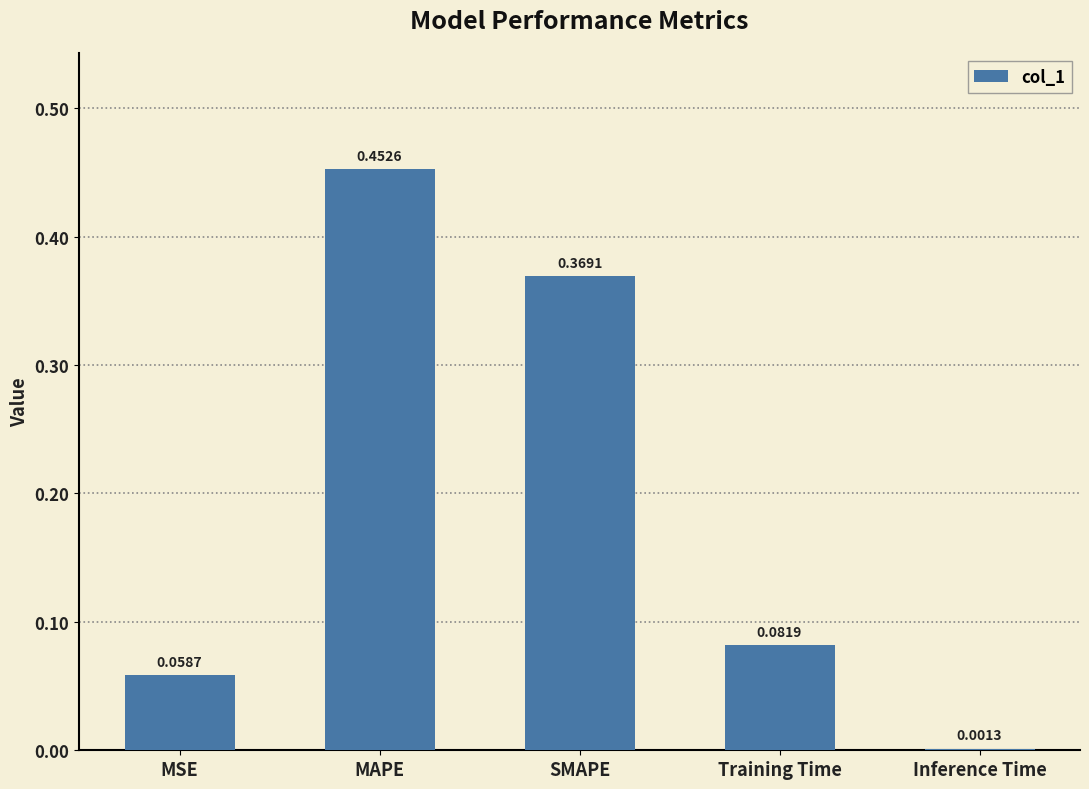

What is the difference between the values at SMAPE and MSE?

0.3